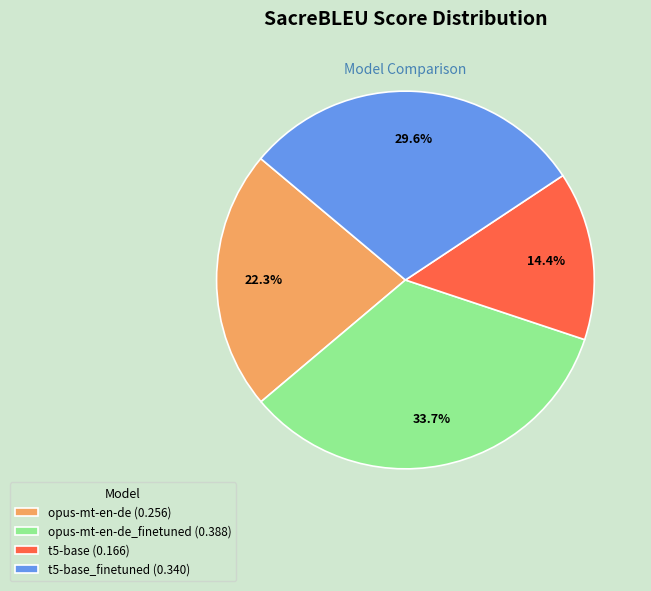

Does any single category account for the majority?

No